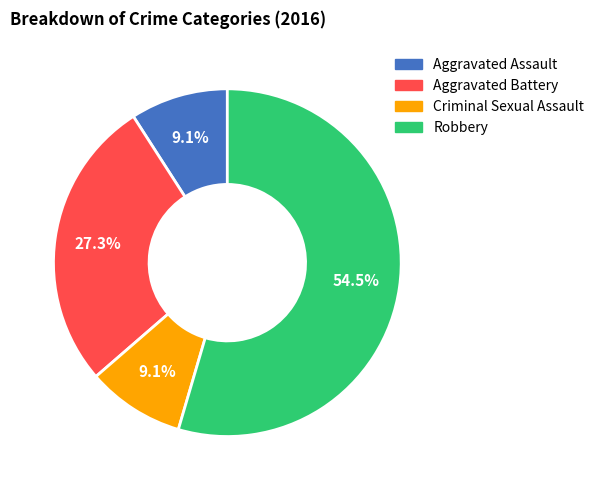

The Aggravated Battery slice represents 27% of the pie. True or false?

True